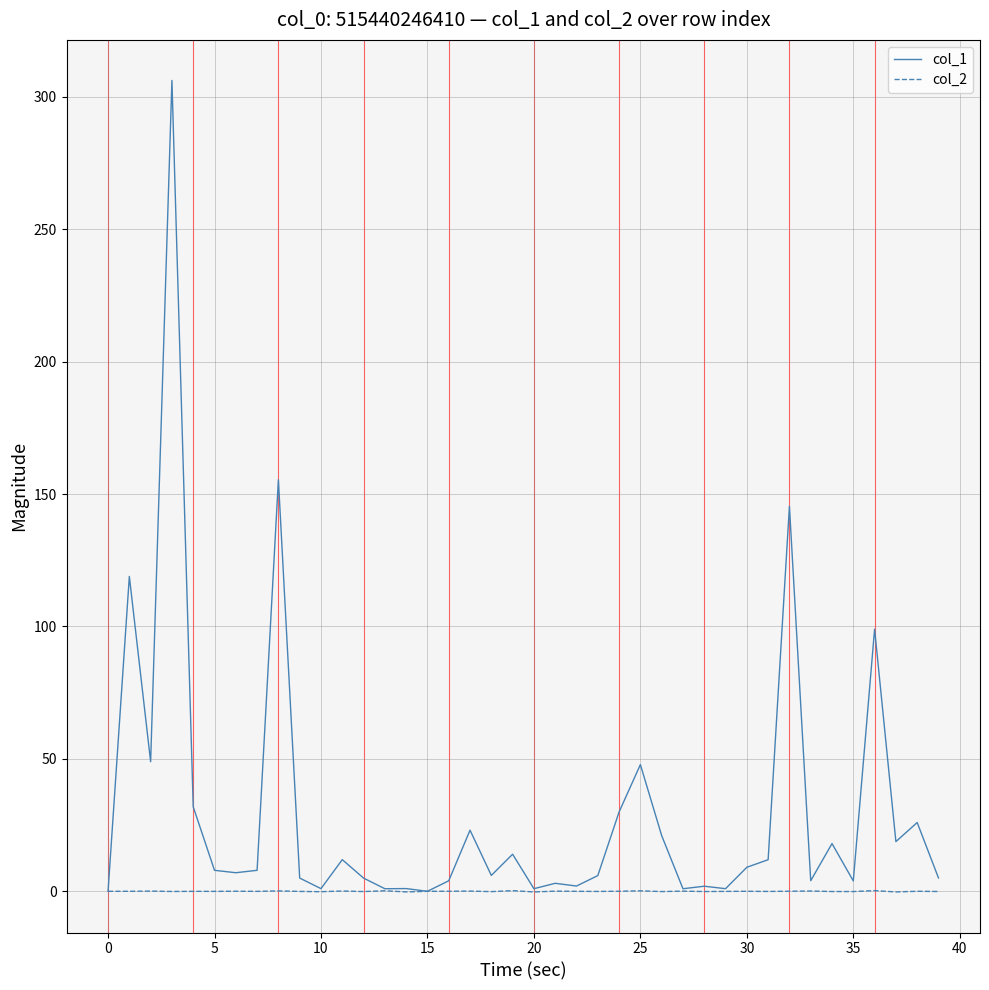

Count the number of categories in the chart.

40